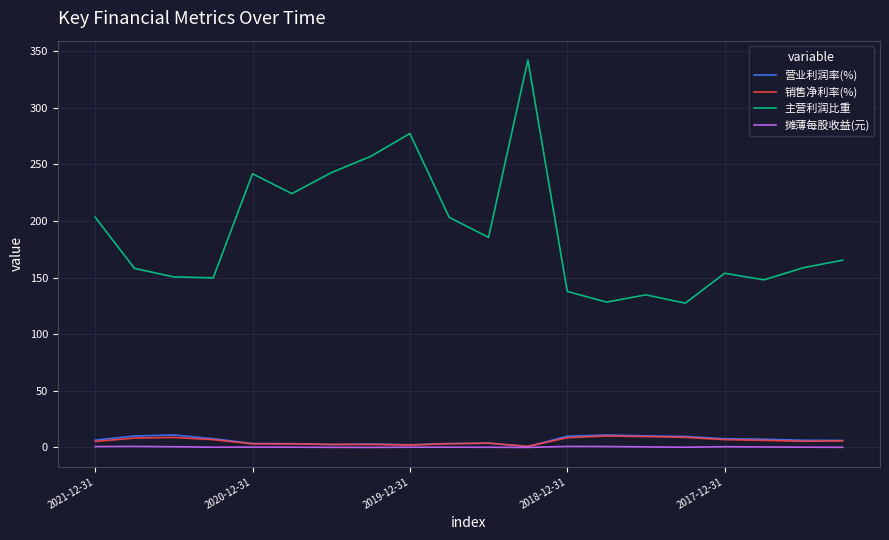

What is the maximum value shown in the chart?

341.9